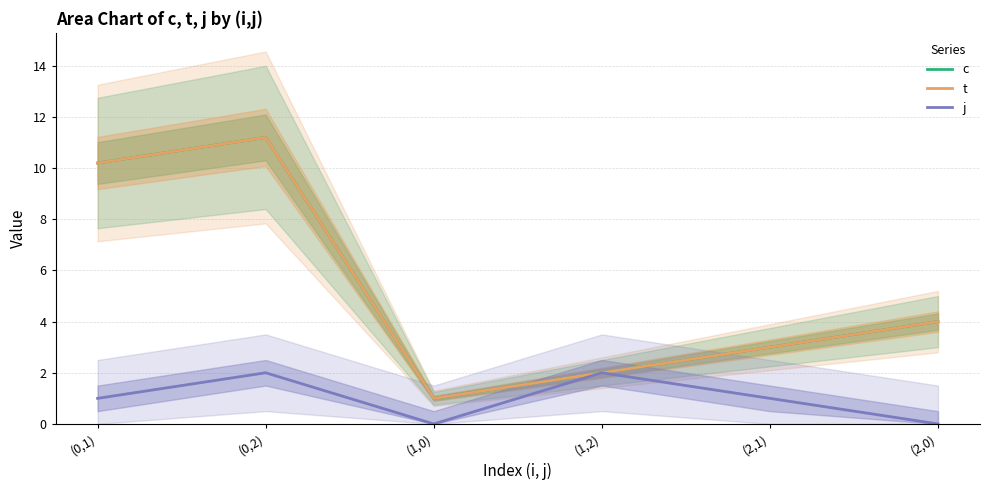

True or false: t and c cross at least once.

False